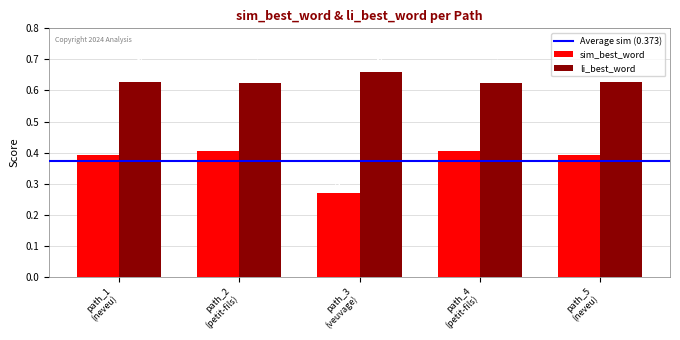

What is the sum of all sim_best_word values?

1.9